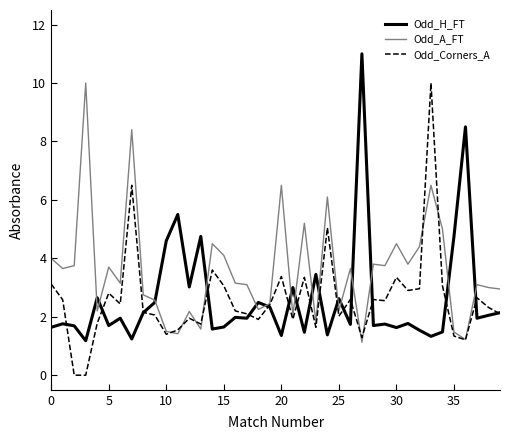

What is the maximum value for Odd_A_FT?

10.0